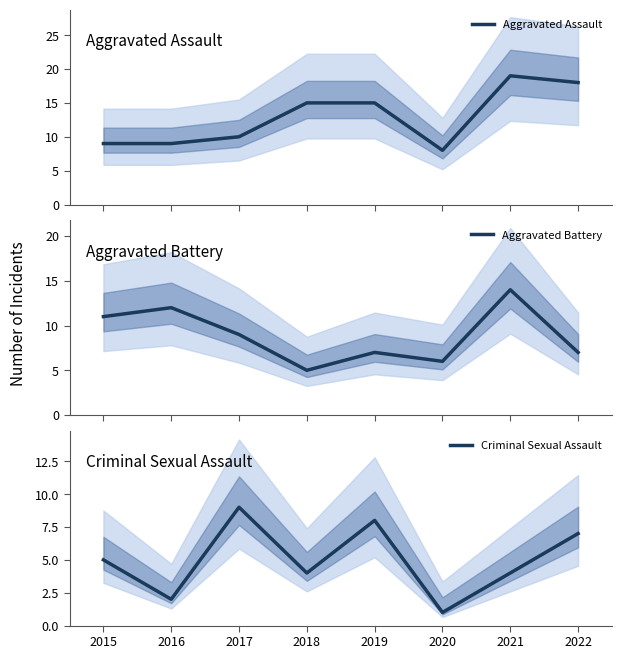

The Aggravated Battery series shows 9 at 2017. True or false?

True